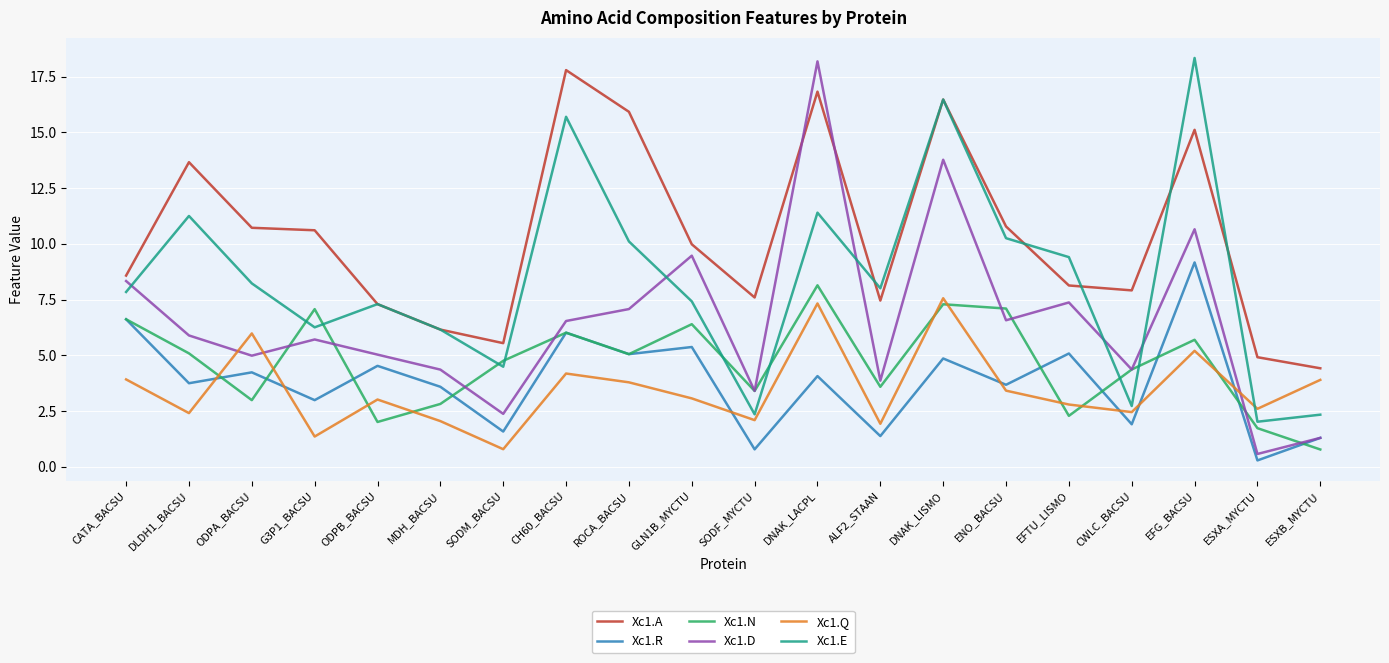

How many interior local peaks does the Xc1.R series have?

8